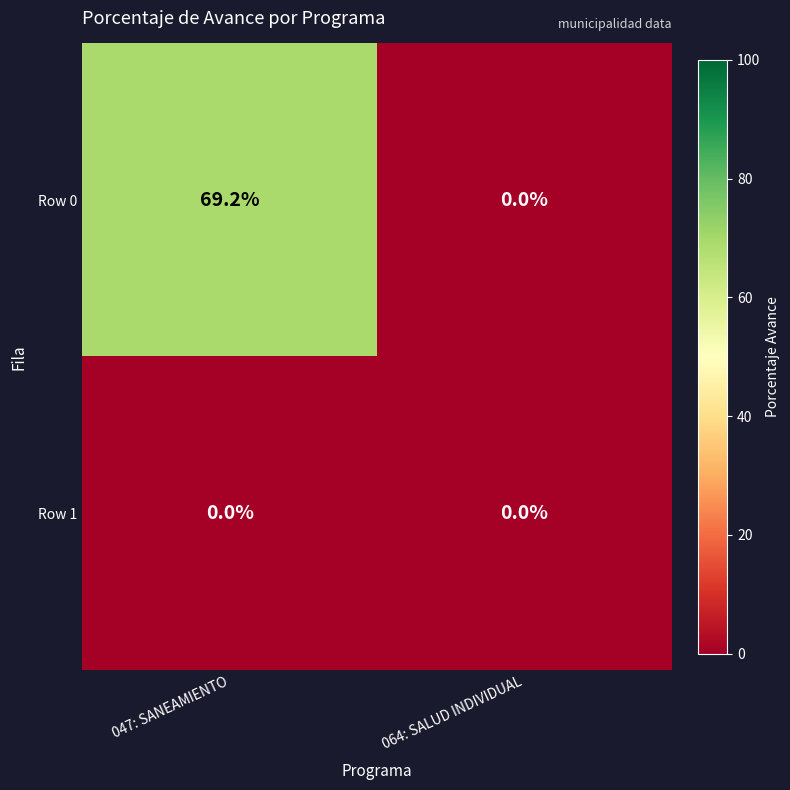

Reading left to right, transcribe all the data shown in this chart.

Row 0: 69.2	0.0
Row 1: 0.0	0.0